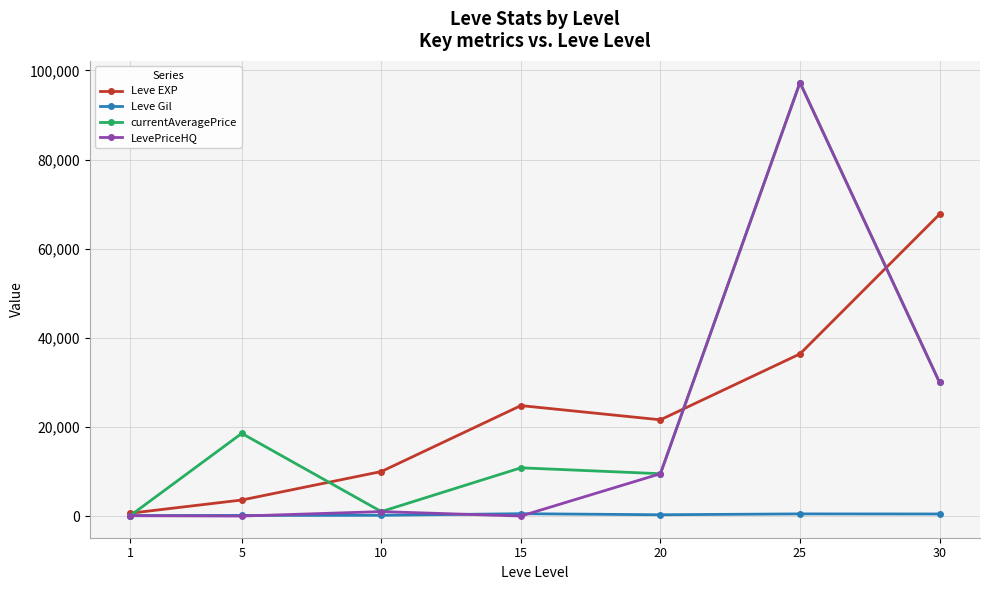

Where is Leve EXP nearest to the value 34180?

25